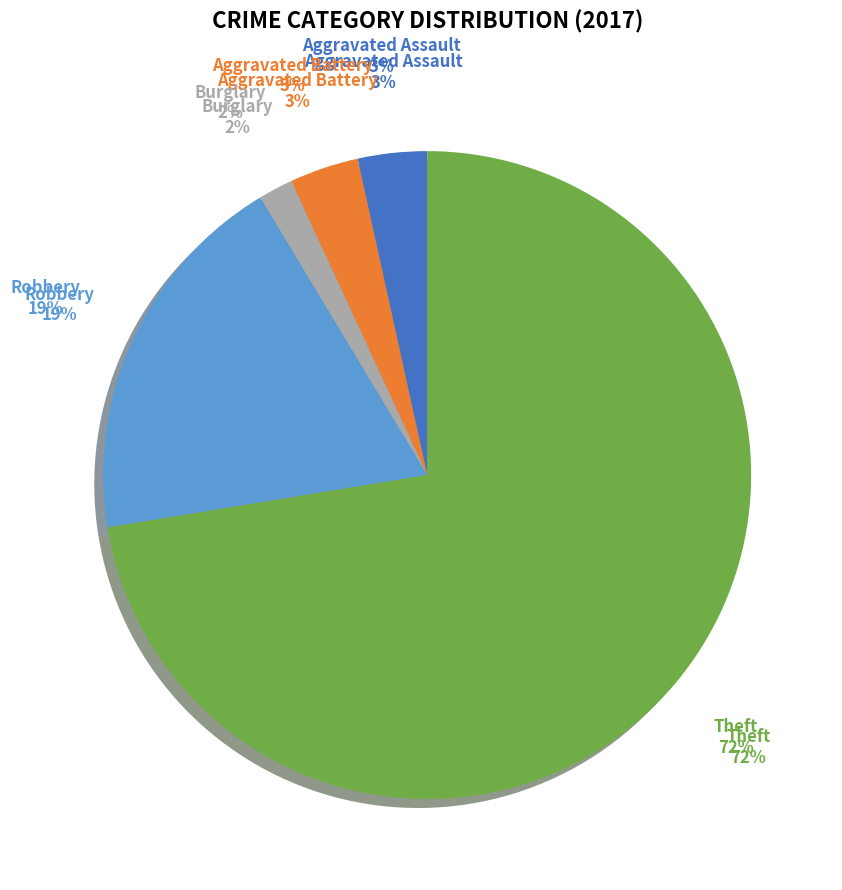

Combined, do Theft and Criminal Sexual Assault account for over 50%?

Yes